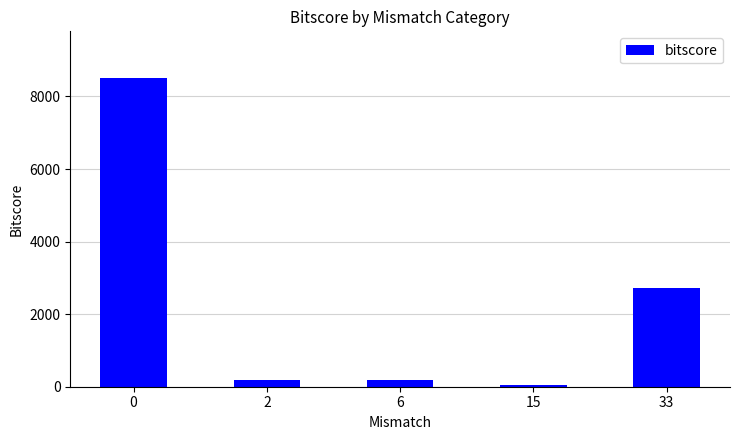

Is it true that the value at 2 is 187.0?

True